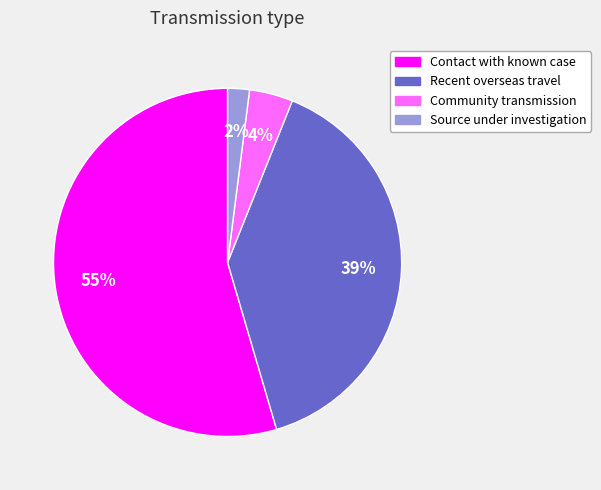

Is it true that Source under investigation is 2% of the pie?

True